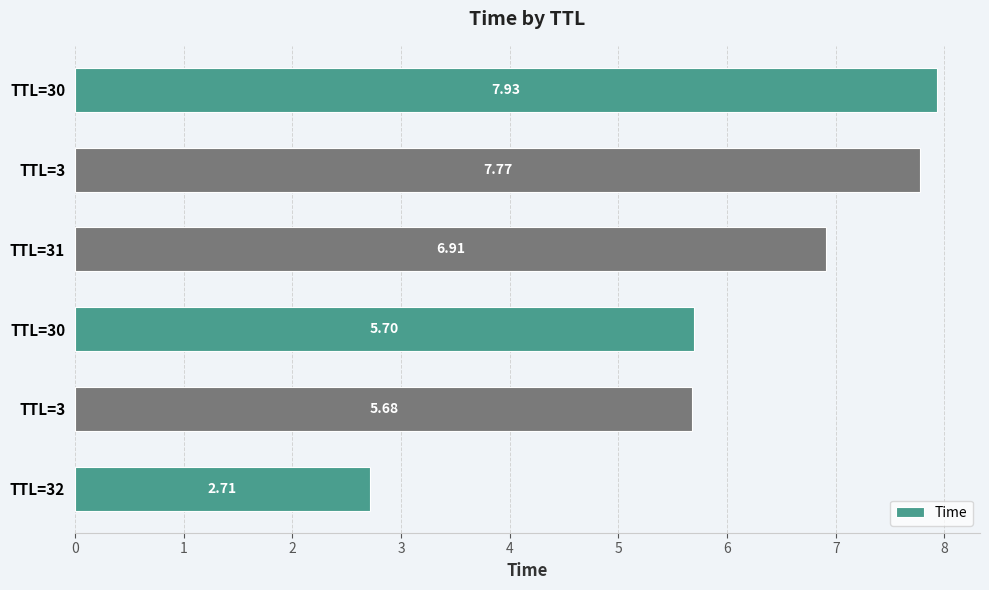

List the labels in order of value, smallest first.

TTL=32, TTL=3, TTL=30, TTL=31, TTL=3, TTL=30